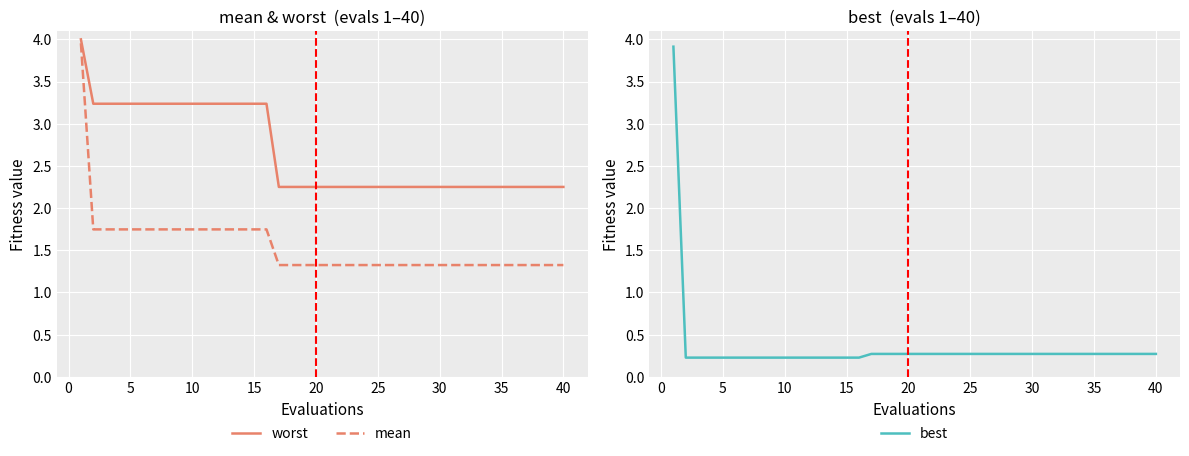

What is the smallest value displayed?

0.2